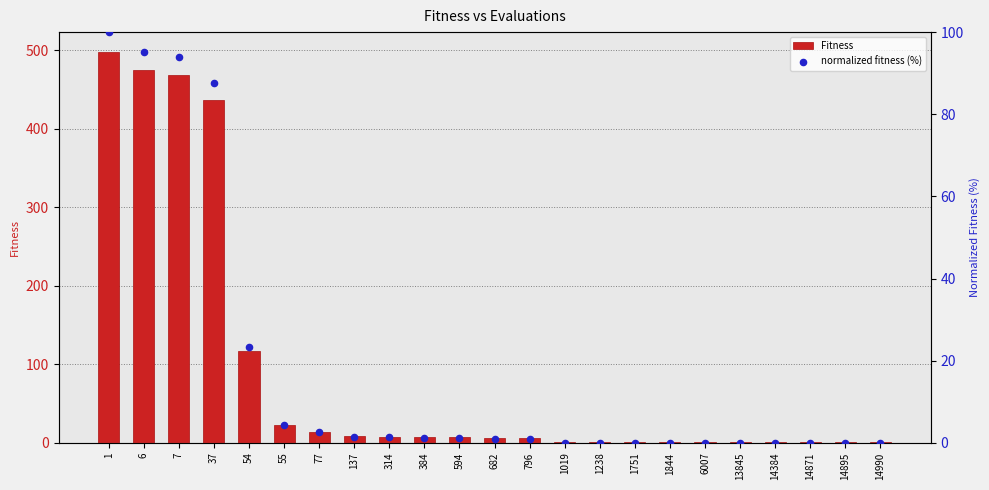

At which category is the sum across all series the highest?

1